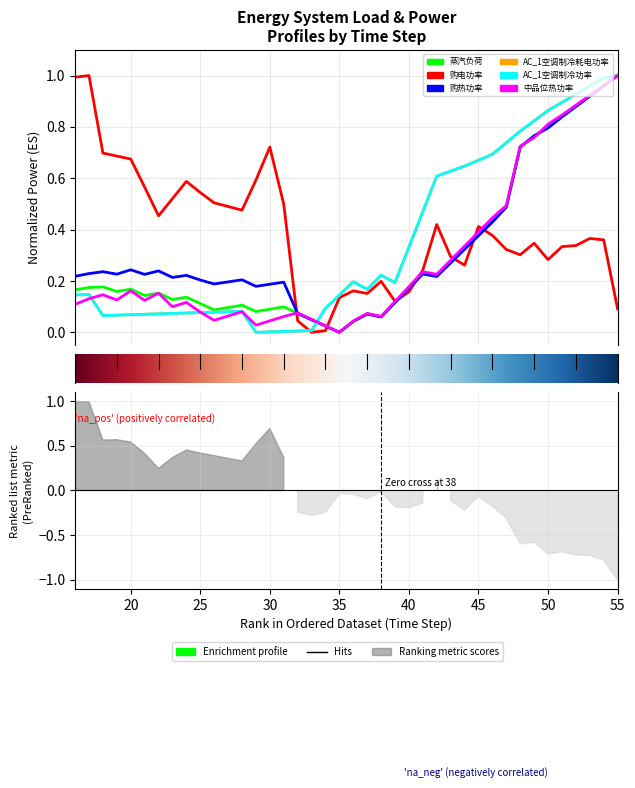

How many categories are shown in the chart?

40